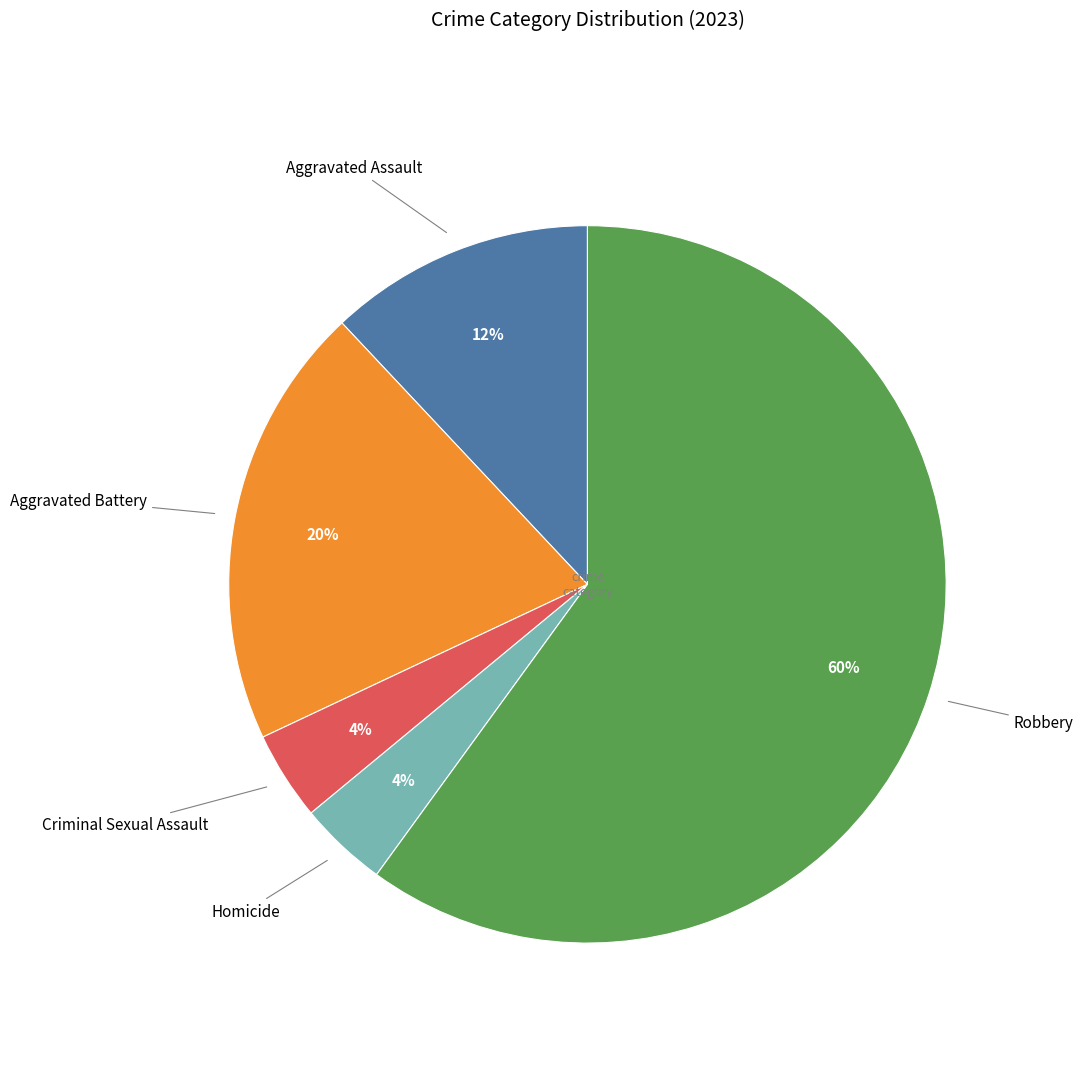

To the nearest percent, what is the difference between the largest and smallest slice percentages?

56%